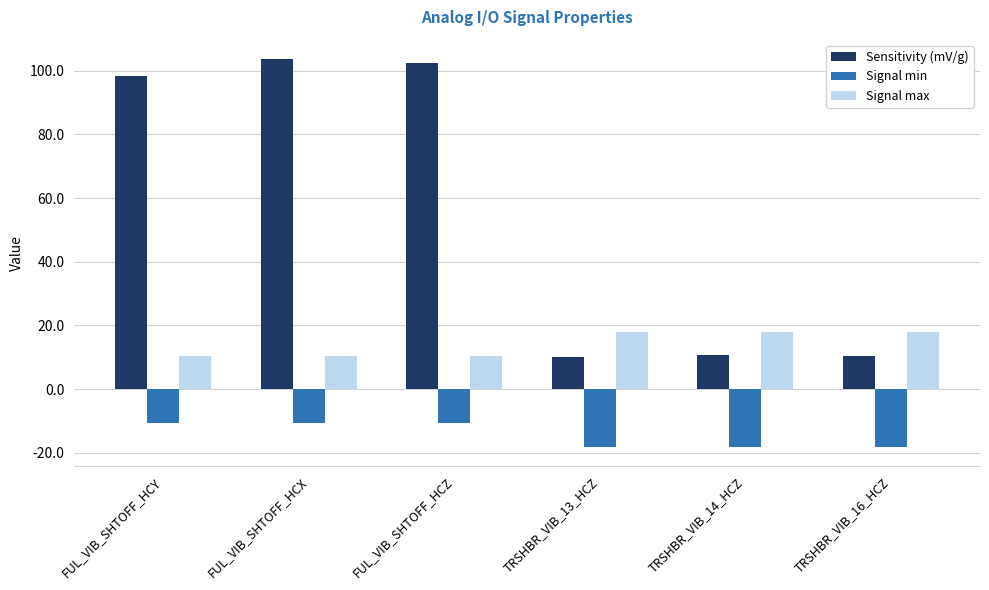

What is the highest value of the Signal min series?

-10.5